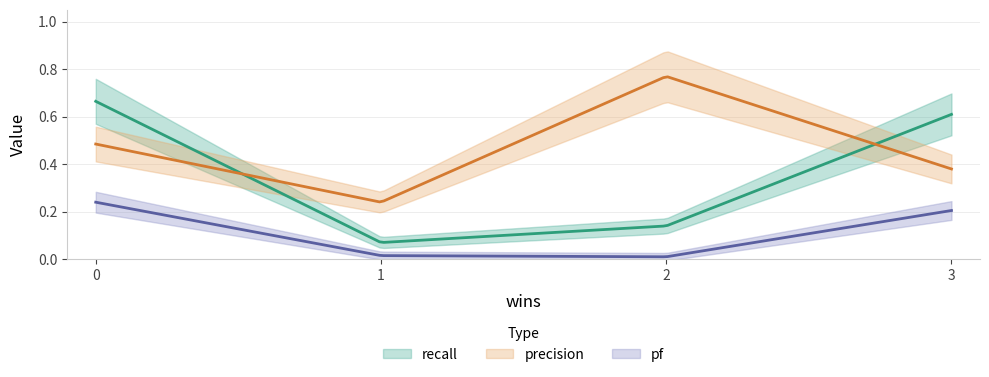

How many data points does each series have?

4